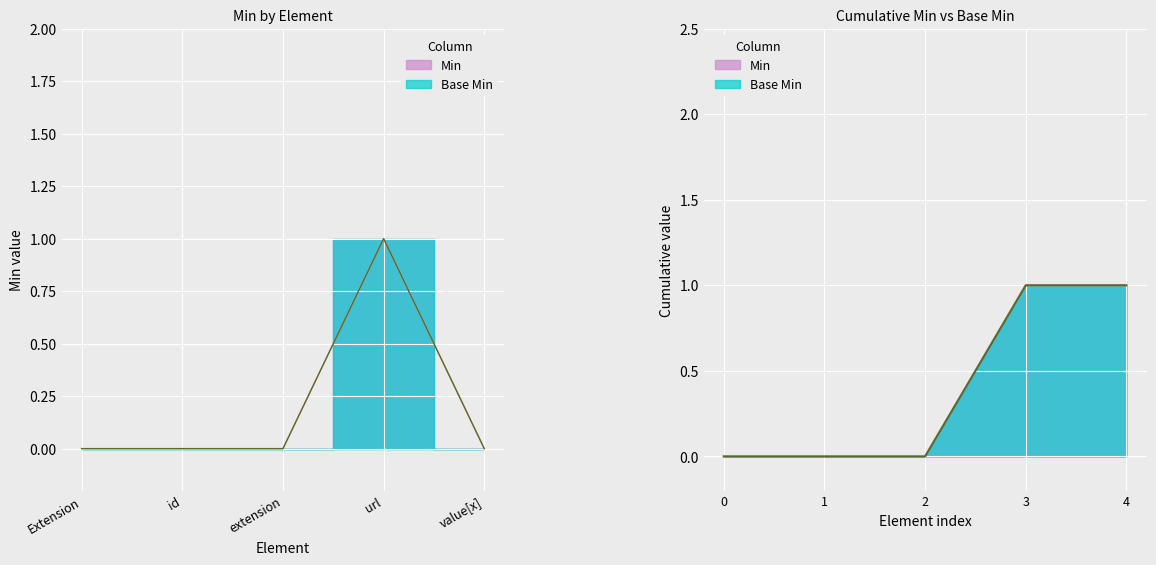

Where is Base Min nearest to the value 0?

Extension